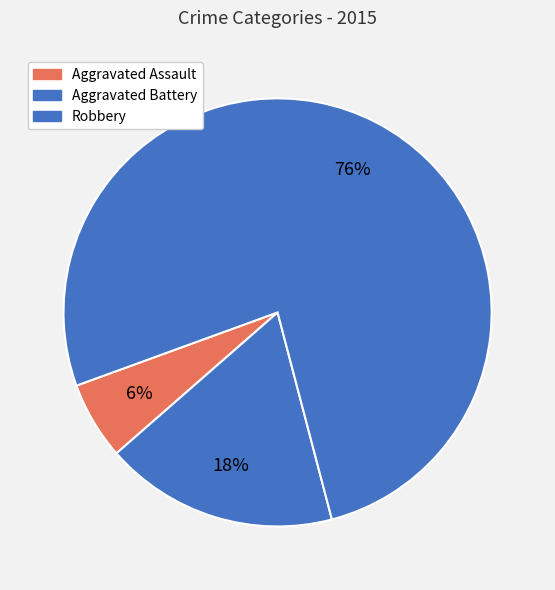

How many slices are in this pie chart?

3